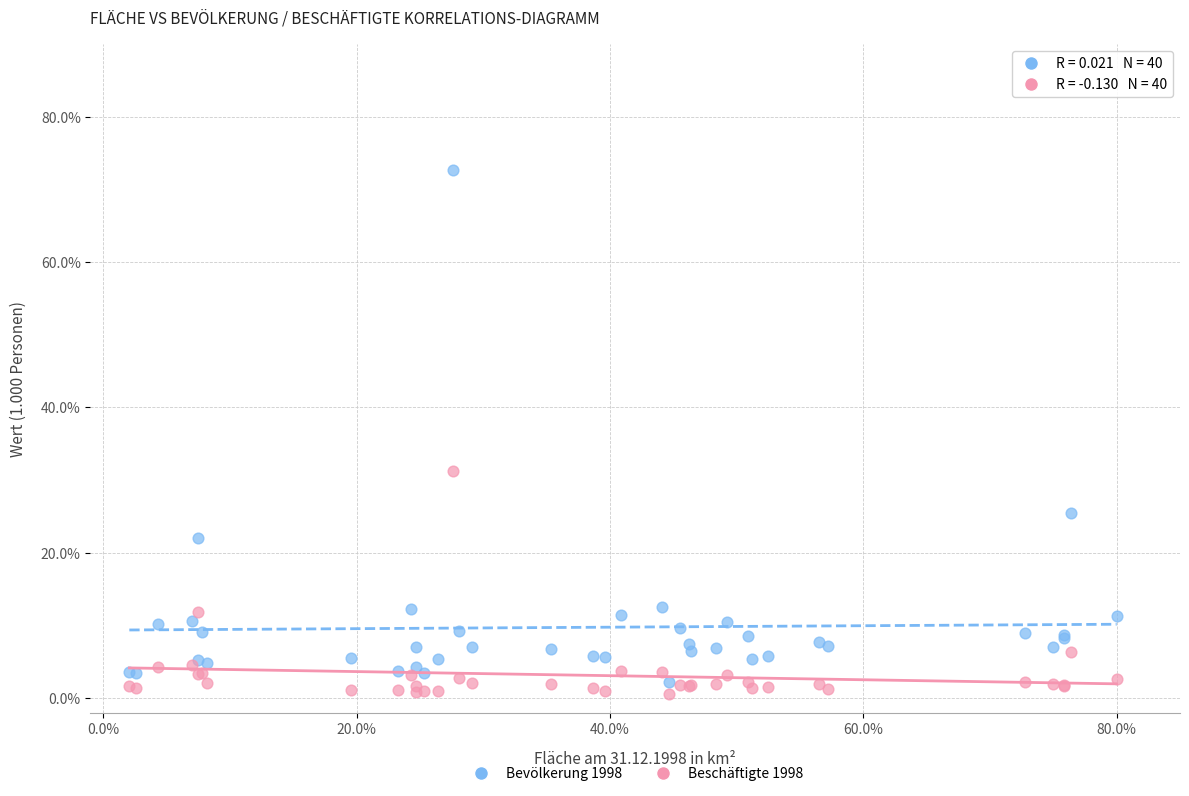

Which series reaches the maximum Y coordinate?

Bevölkerung 1998